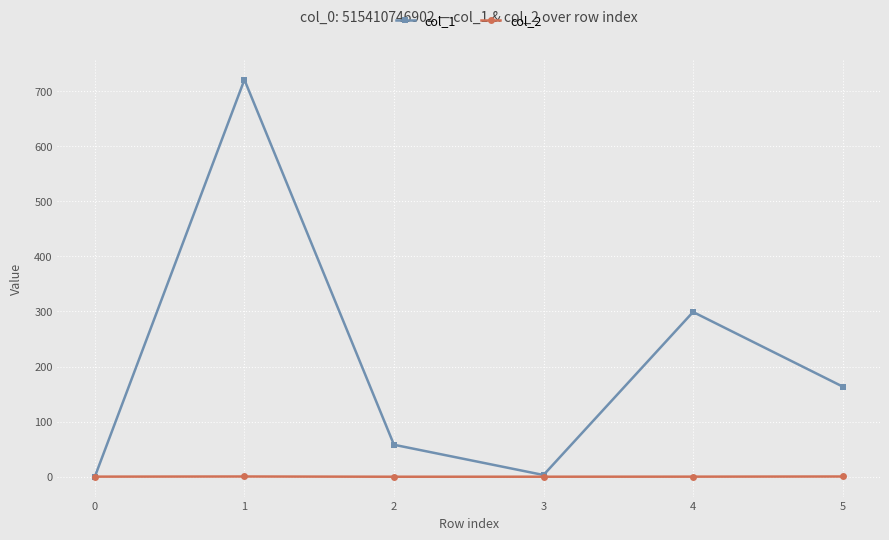

Which category has the highest value across all series?

1